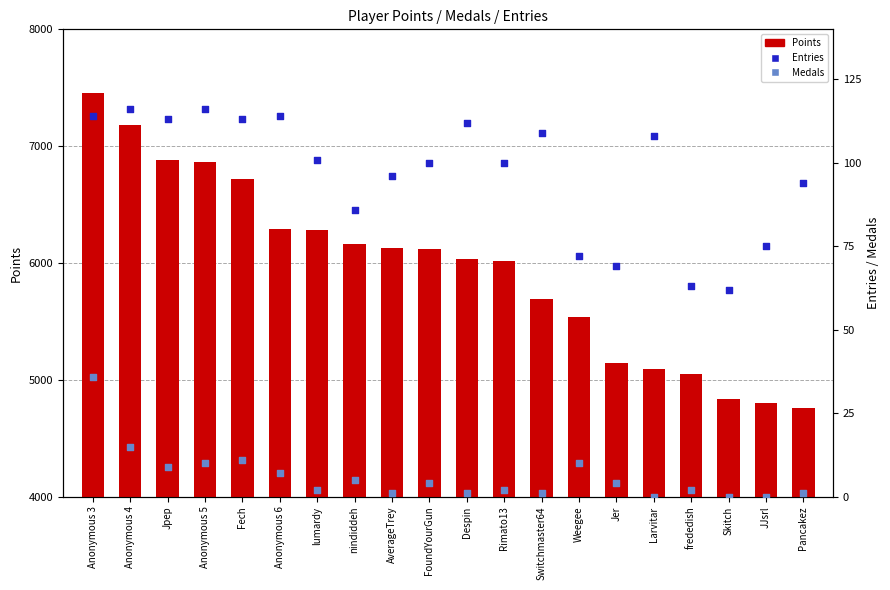

At how many categories does at least one series exceed 5631?

13